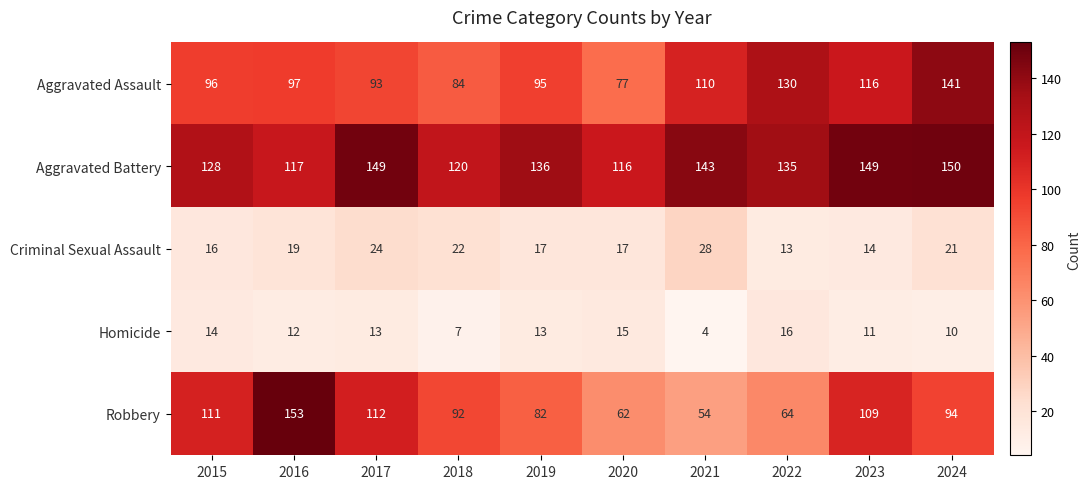

Which label corresponds to the largest value in the chart?

2016